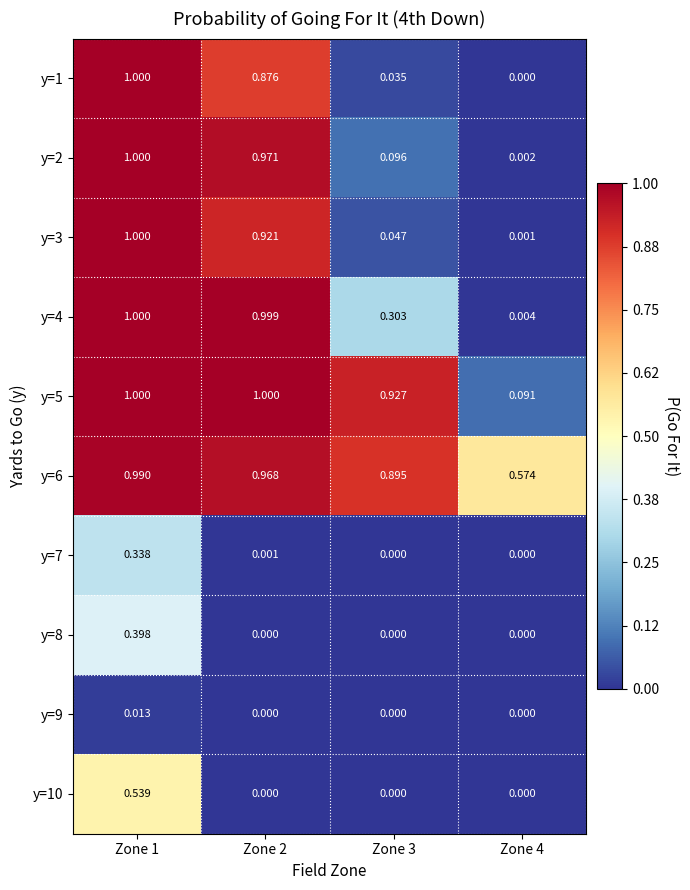

Between Zone 3 and Zone 4, which series saw the biggest shift?

y=5